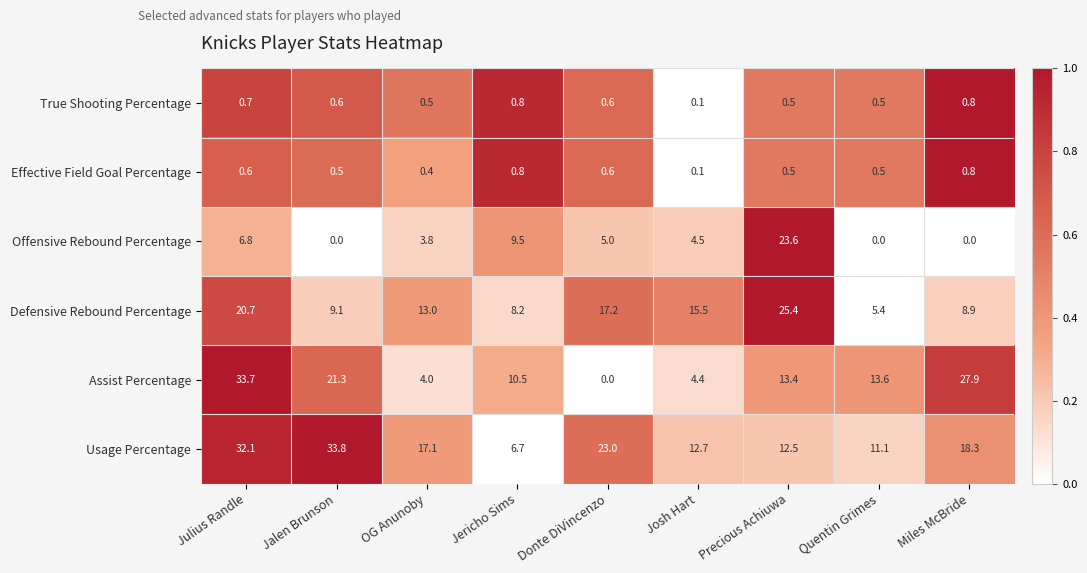

The value of Defensive Rebound Percentage at Donte DiVincenzo is 17.2. True or false?

True